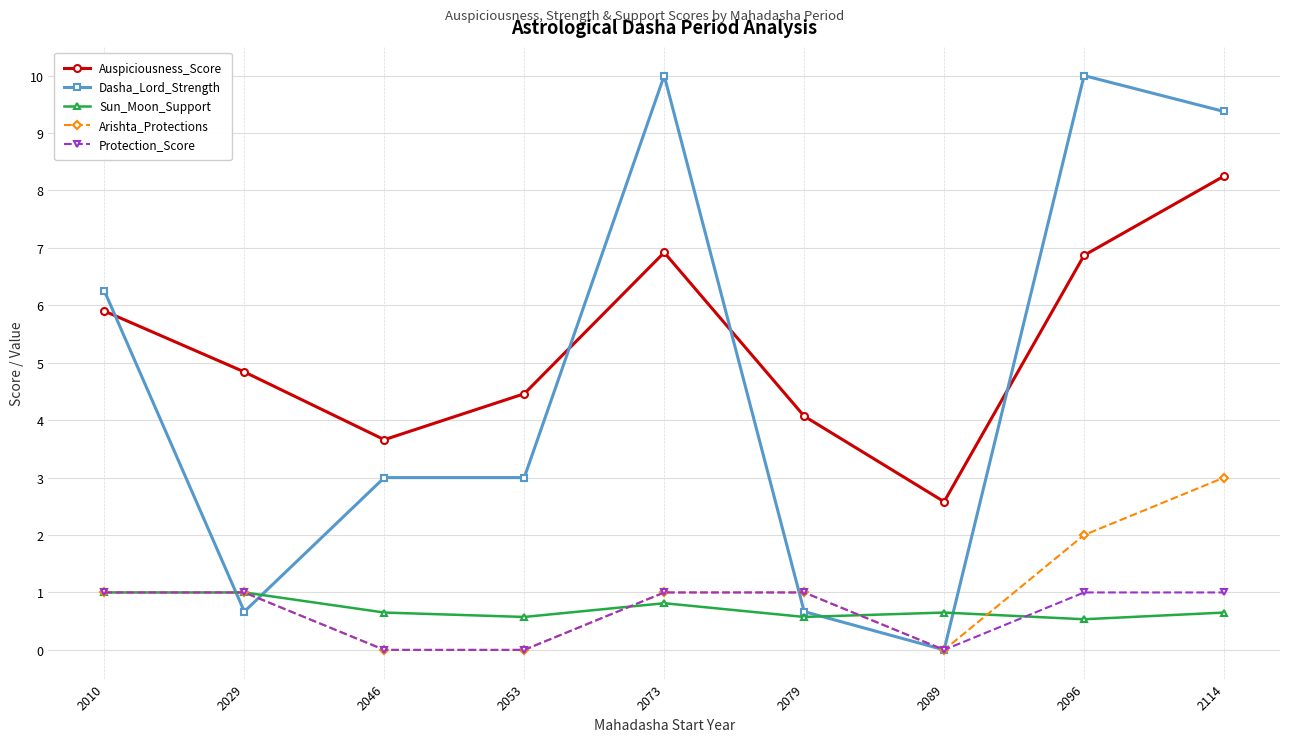

Between which two adjacent categories do Dasha_Lord_Strength and Arishta_Protections first intersect?

2010 and 2029